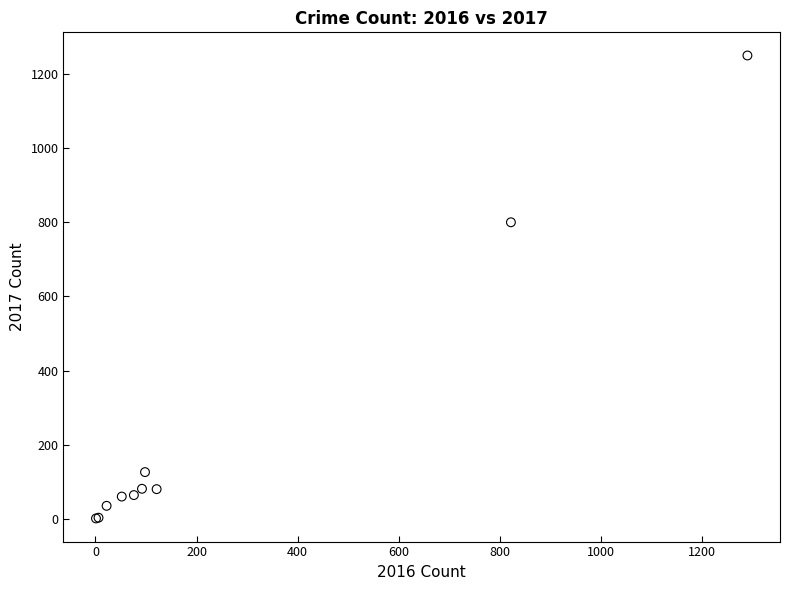

What Y value in the scatter plot is closest to 625?

800